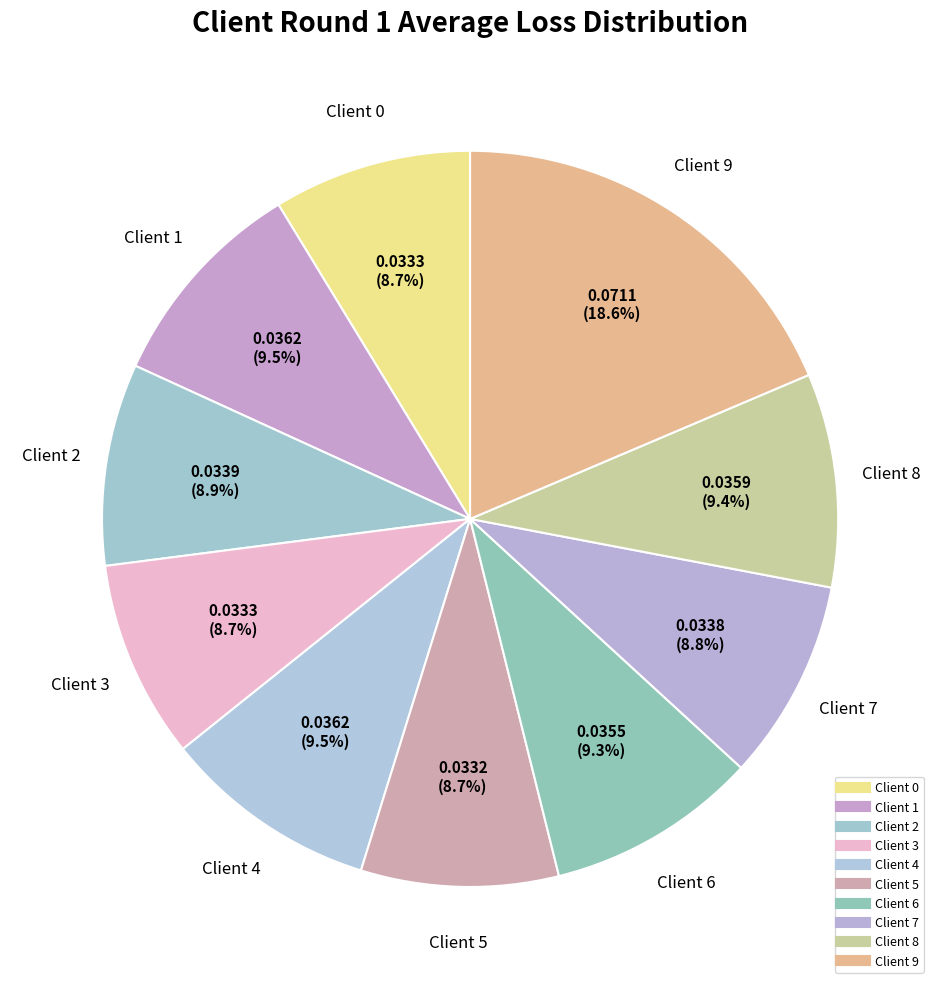

How many slices are in this pie chart?

10